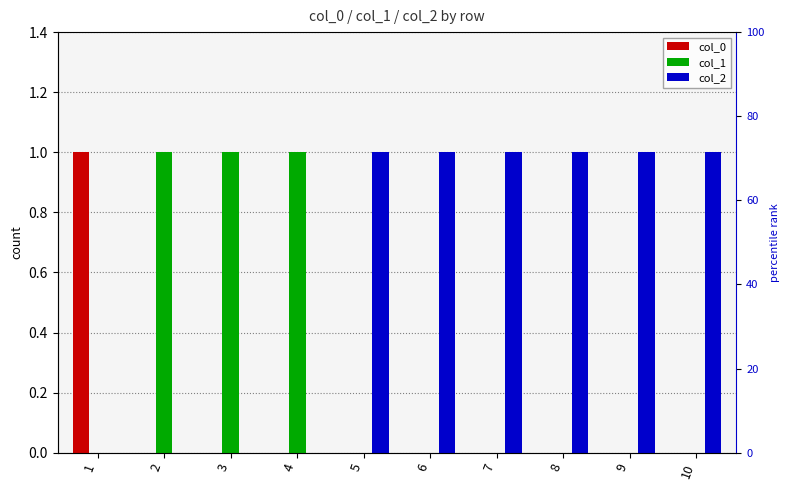

Reading right to left, list all the values displayed in this chart.

col_0: 0	0	0	0	0	0	0	0	0	1
col_1: 0	0	0	0	0	0	1	1	1	0
col_2: 1	1	1	1	1	1	0	0	0	0